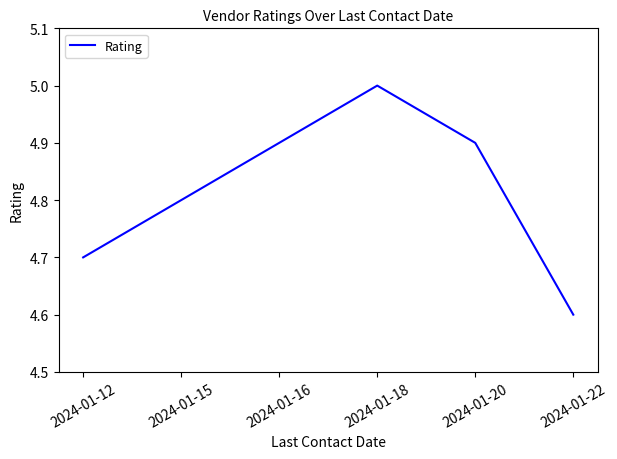

What is the ratio of the value at 2024-01-22 to the value at 2024-01-12?

1.0